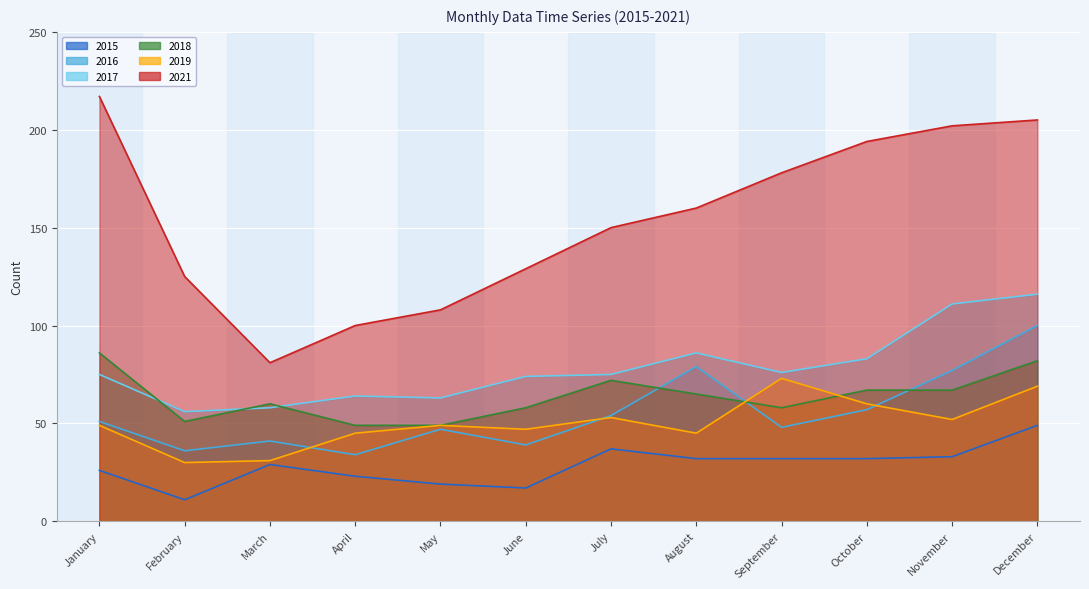

What is the total value across all series at June?

364